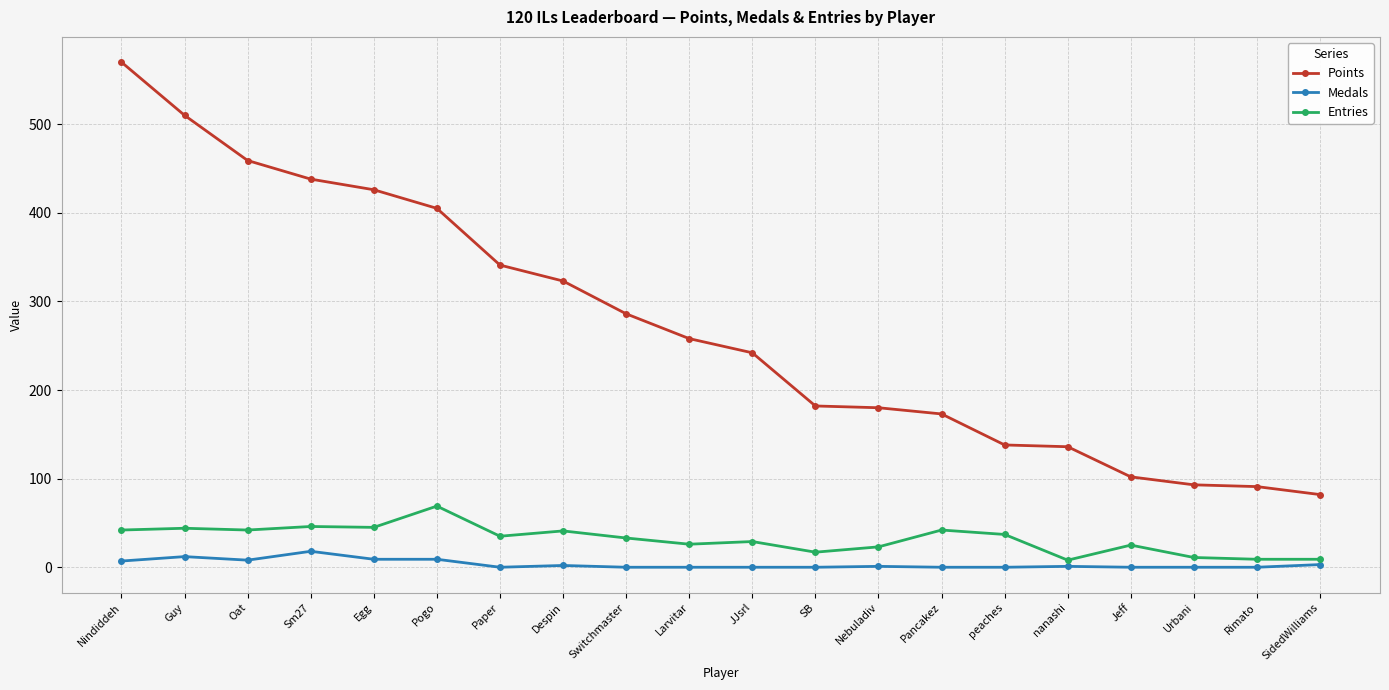

Rank the series at JJsrl from highest to lowest value.

Points, Entries, Medals